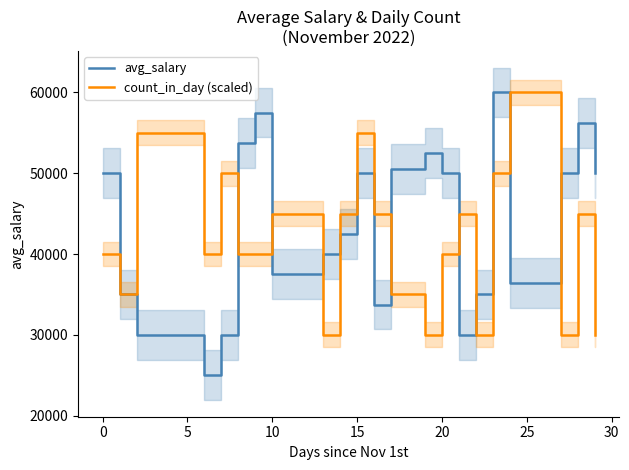

What are all the series names shown in the legend?

avg_salary, count_in_day (scaled)